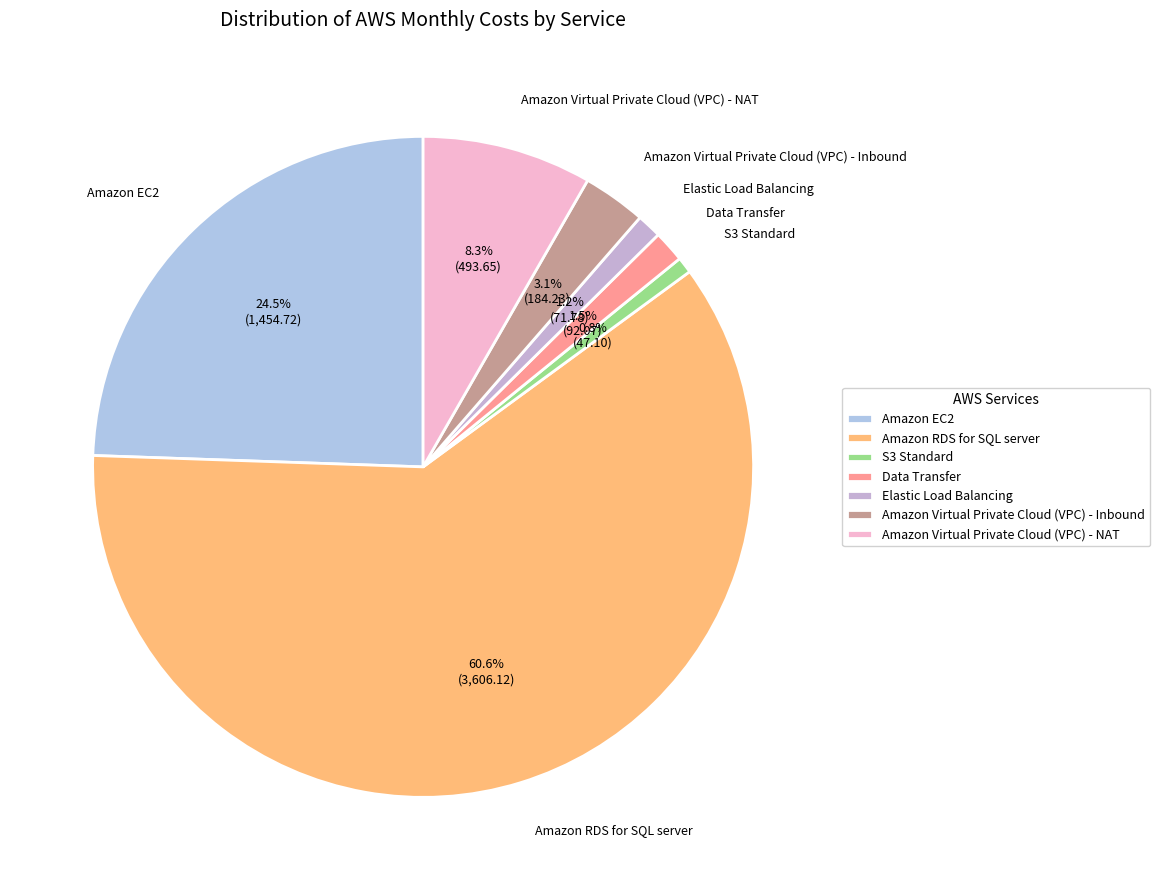

Between Amazon RDS for SQL server and Elastic Load Balancing, which is larger?

Amazon RDS for SQL server